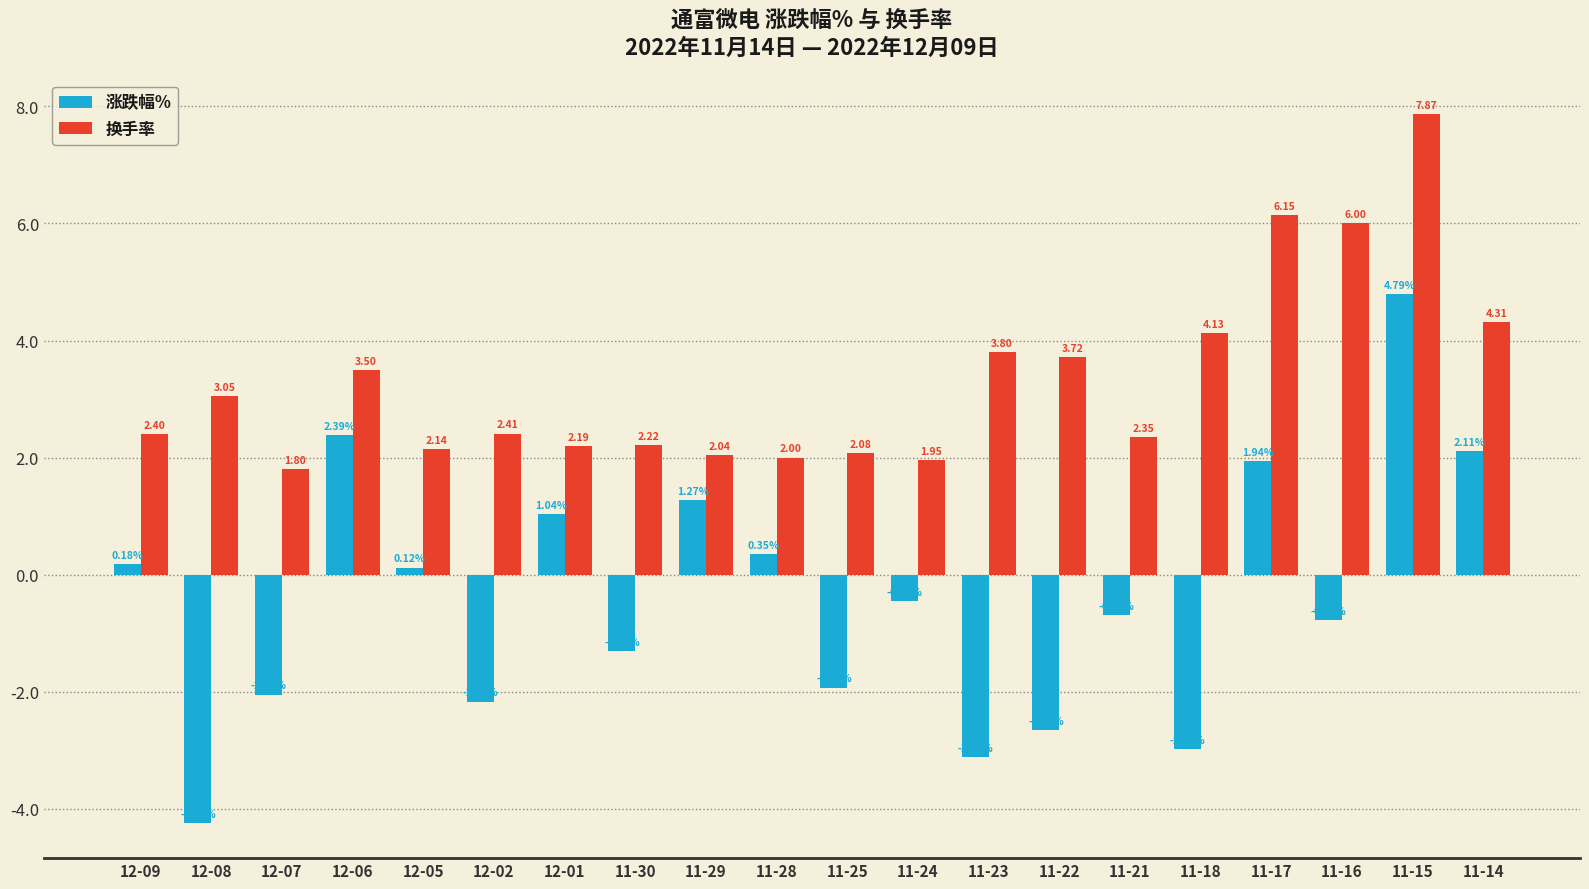

What is the highest value of the 换手率 series?

7.9